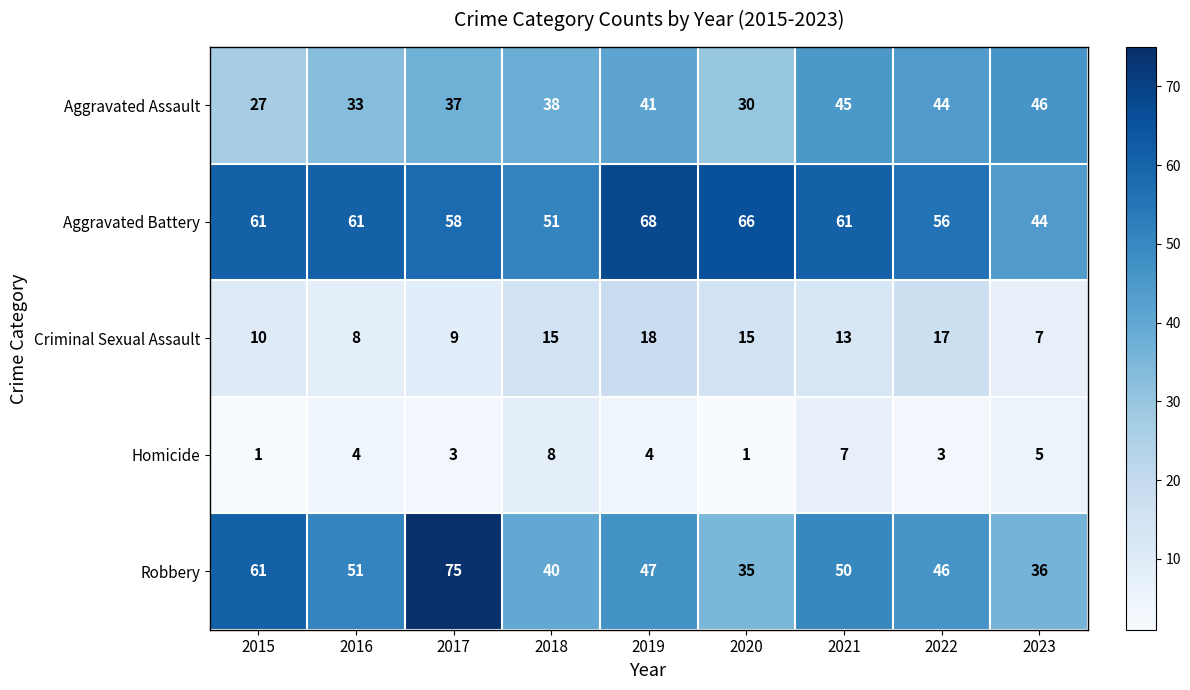

What is the sum of the Aggravated Battery values at 2015 and 2018?

112